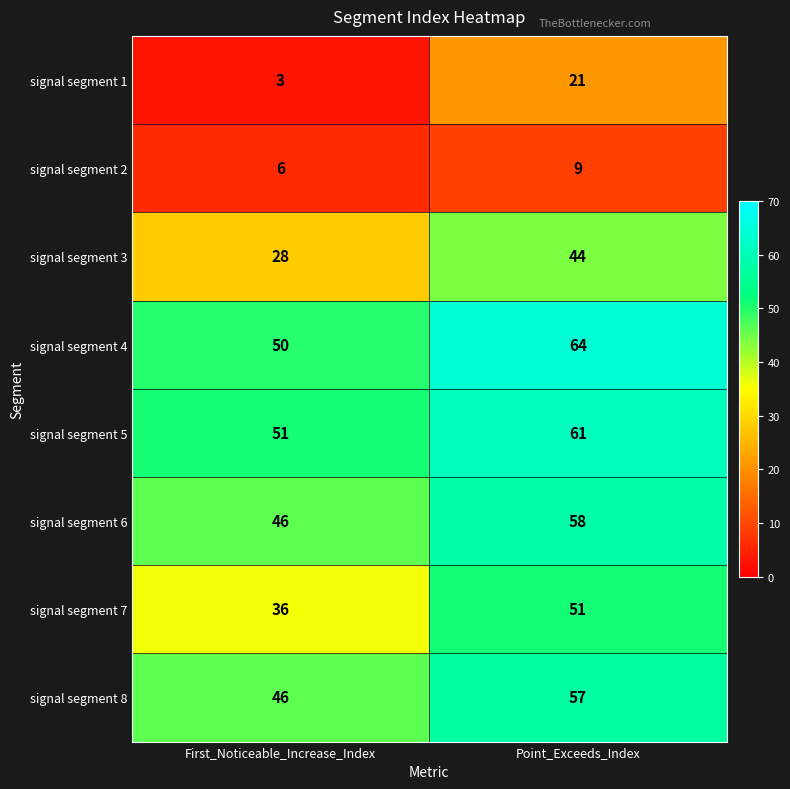

Rank the series at Point_Exceeds_Index from highest to lowest value.

signal segment 4, signal segment 5, signal segment 6, signal segment 8, signal segment 7, signal segment 3, signal segment 1, signal segment 2